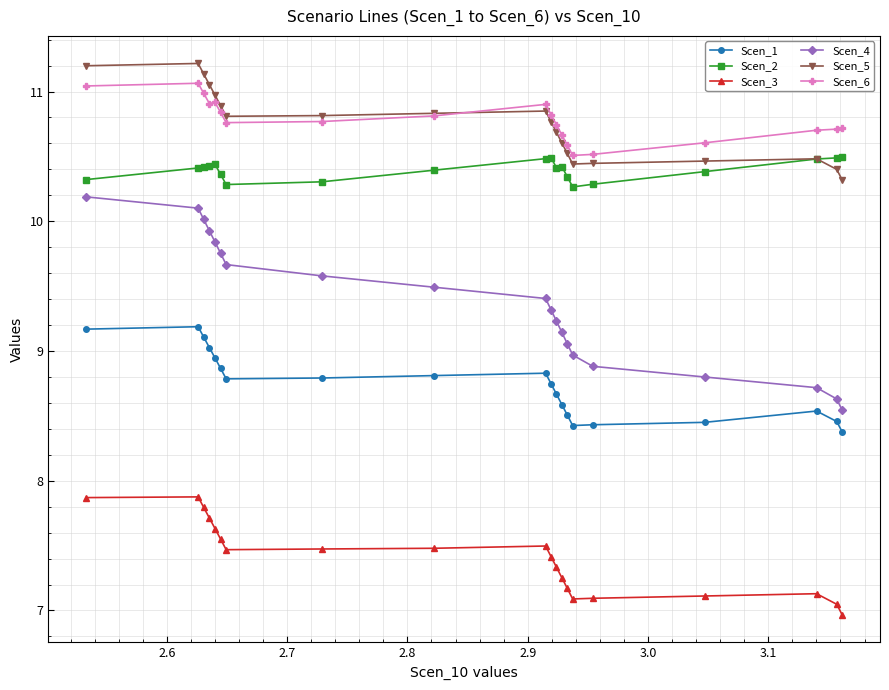

True or false: Scen_5 has more than 0 points higher than both neighbors.

True